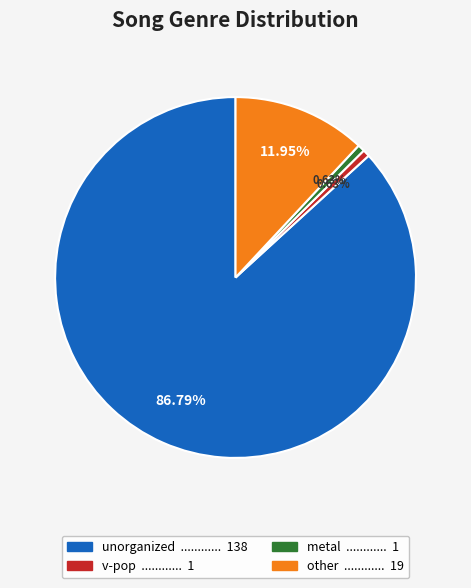

Approximately how many times larger is the value at other compared to metal?

19.0